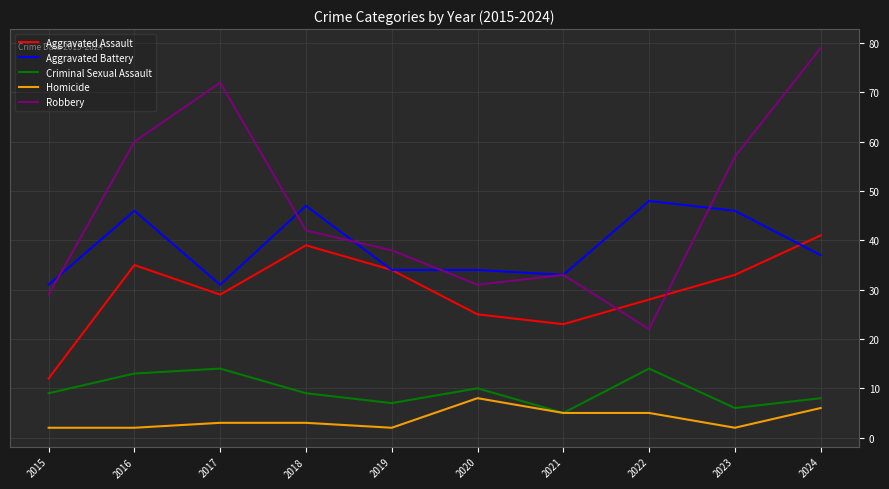

List the series in order of their peak value, highest first.

Robbery, Aggravated Battery, Aggravated Assault, Criminal Sexual Assault, Homicide